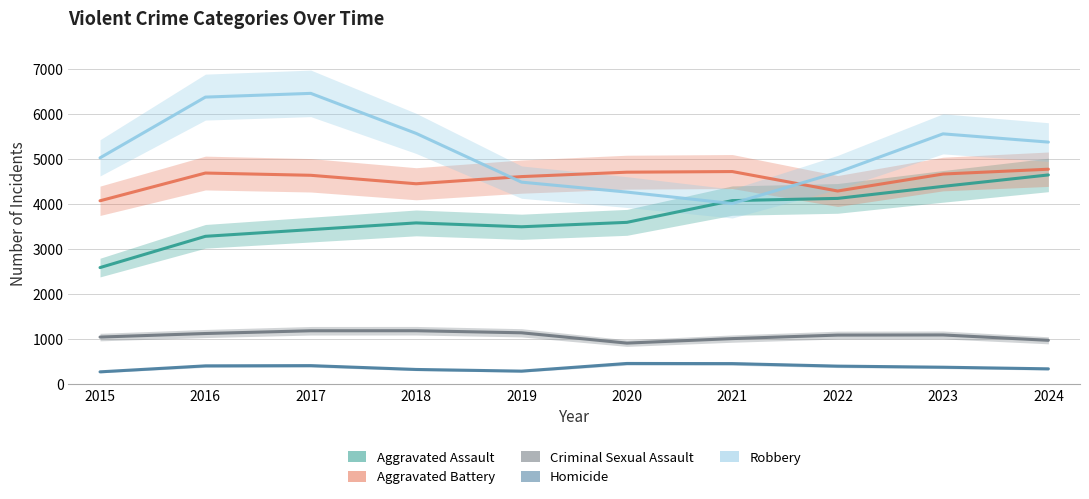

Read the Aggravated Assault value at 2024.

4648